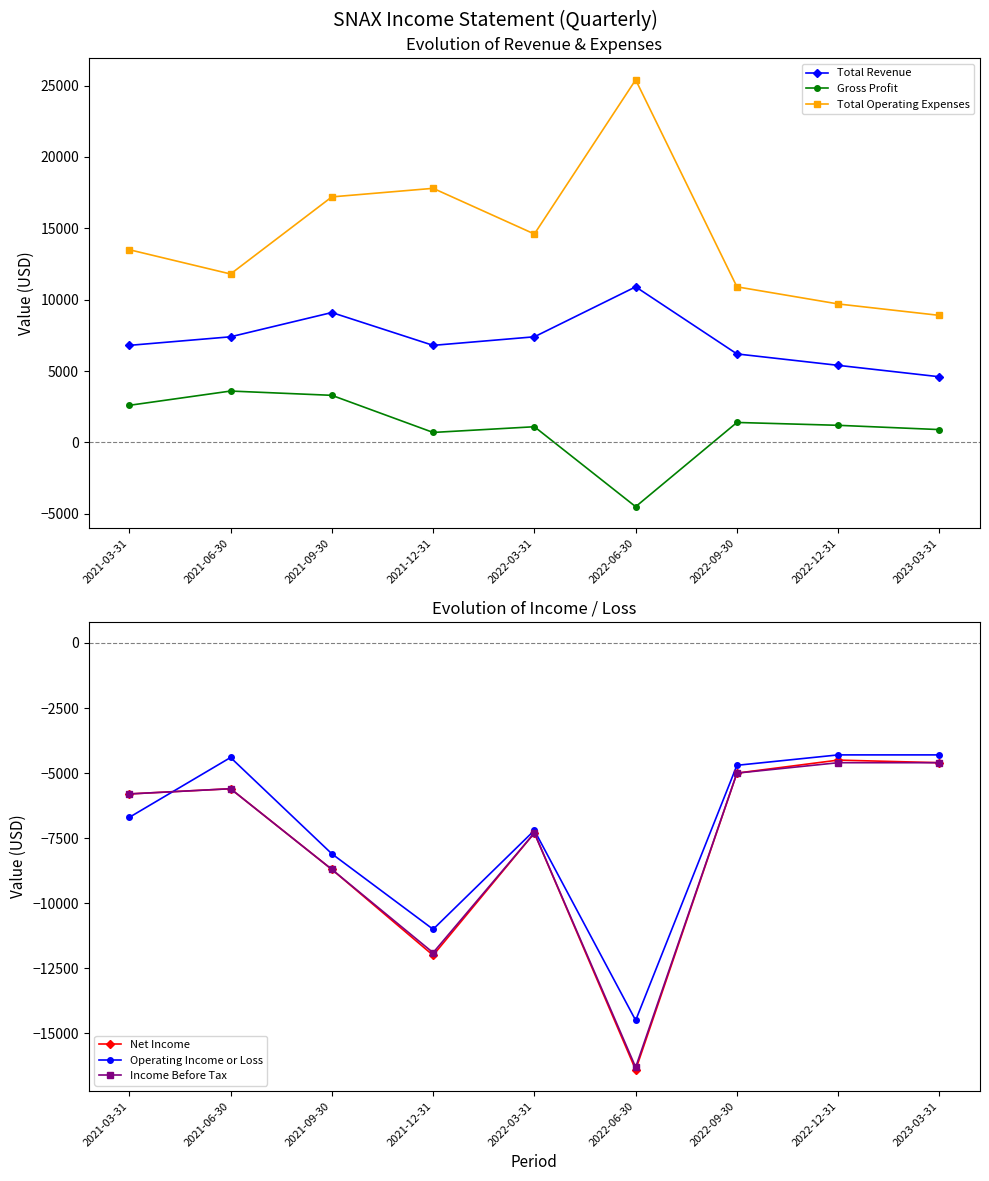

Reading left to right, extract all data points from this chart.

Total Revenue: 2021-03-31=6800	2021-06-30=7400	2021-09-30=9100	2021-12-31=6800	2022-03-31=7400	2022-06-30=10900	2022-09-30=6200	2022-12-31=5400	2023-03-31=4600
Gross Profit: 2021-03-31=2600	2021-06-30=3600	2021-09-30=3300	2021-12-31=700	2022-03-31=1100	2022-06-30=-4500	2022-09-30=1400	2022-12-31=1200	2023-03-31=900
Total Operating Expenses: 2021-03-31=13500	2021-06-30=11800	2021-09-30=17200	2021-12-31=17800	2022-03-31=14600	2022-06-30=25400	2022-09-30=10900	2022-12-31=9700	2023-03-31=8900
Net Income: 2021-03-31=-5800	2021-06-30=-5600	2021-09-30=-8700	2021-12-31=-12000	2022-03-31=-7300	2022-06-30=-16400	2022-09-30=-5000	2022-12-31=-4500	2023-03-31=-4600
Operating Income or Loss: 2021-03-31=-6700	2021-06-30=-4400	2021-09-30=-8100	2021-12-31=-11000	2022-03-31=-7200	2022-06-30=-14500	2022-09-30=-4700	2022-12-31=-4300	2023-03-31=-4300
Income Before Tax: 2021-03-31=-5800	2021-06-30=-5600	2021-09-30=-8700	2021-12-31=-11900	2022-03-31=-7300	2022-06-30=-16300	2022-09-30=-5000	2022-12-31=-4600	2023-03-31=-4600